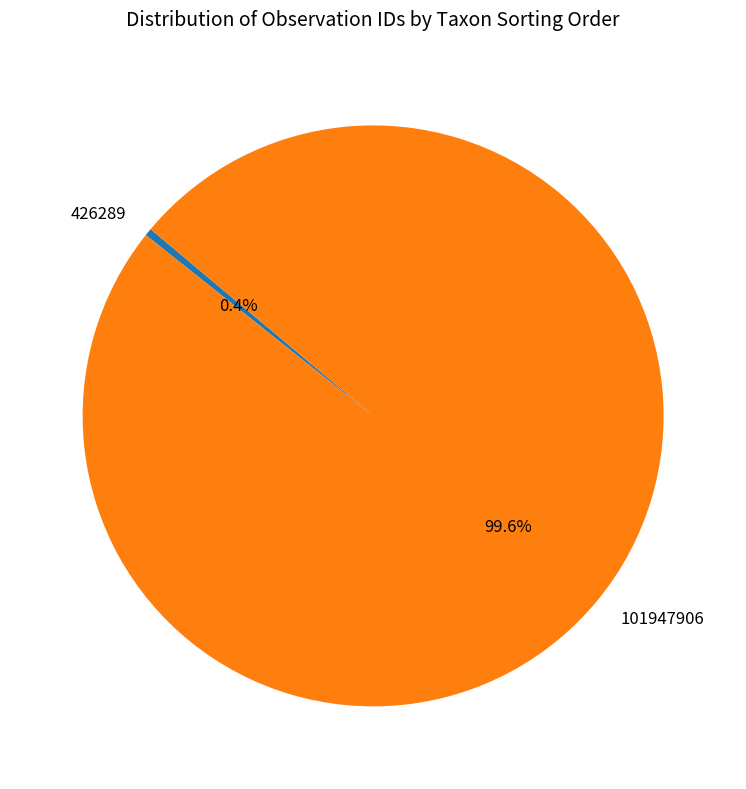

What percentage is NOT represented by 101947906?

0.4%